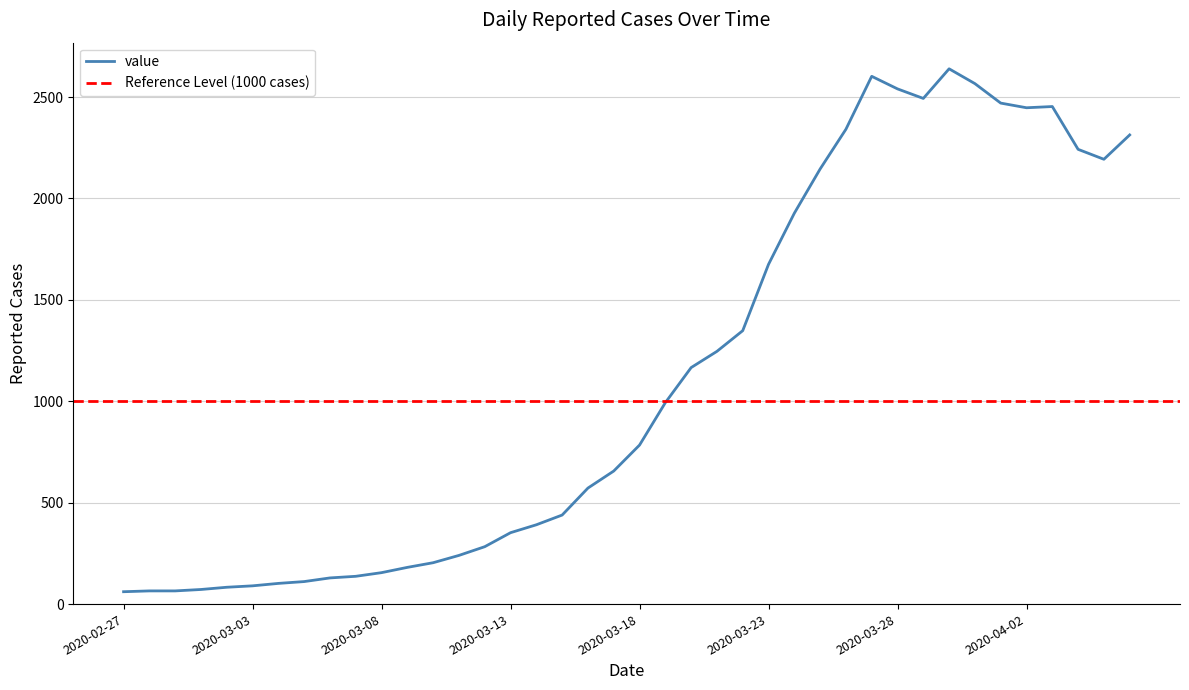

Does the chart have visible grid lines?

Yes